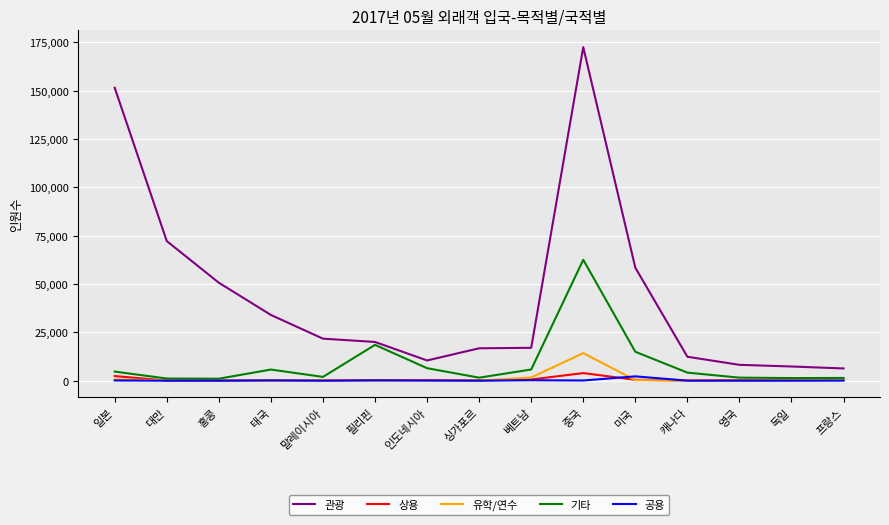

Is it true that 관광 equals 72213 at 대만?

True